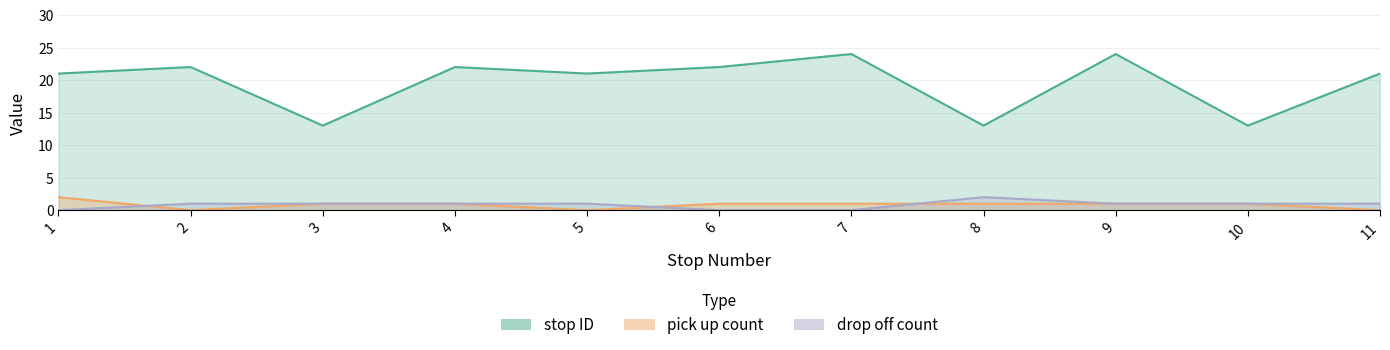

Between 7 and 8, which series saw the biggest shift?

stop ID